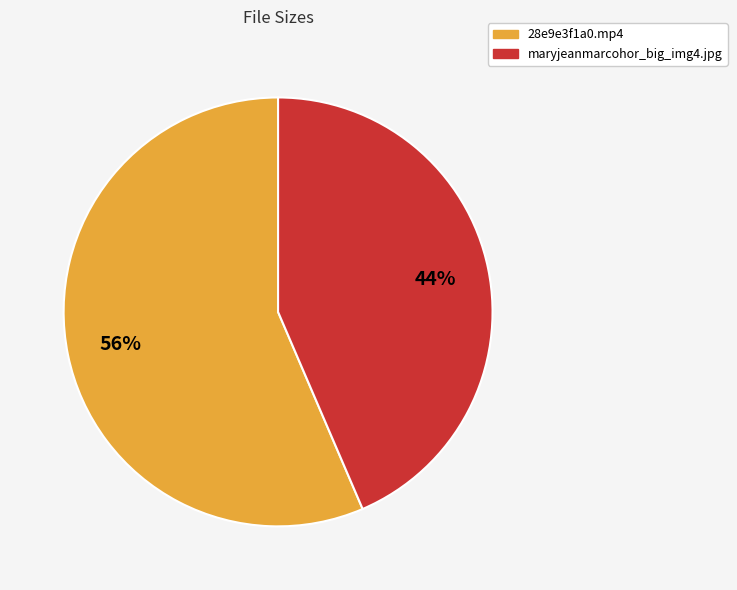

What is the largest slice in the pie chart?

28e9e3f1a0.mp4